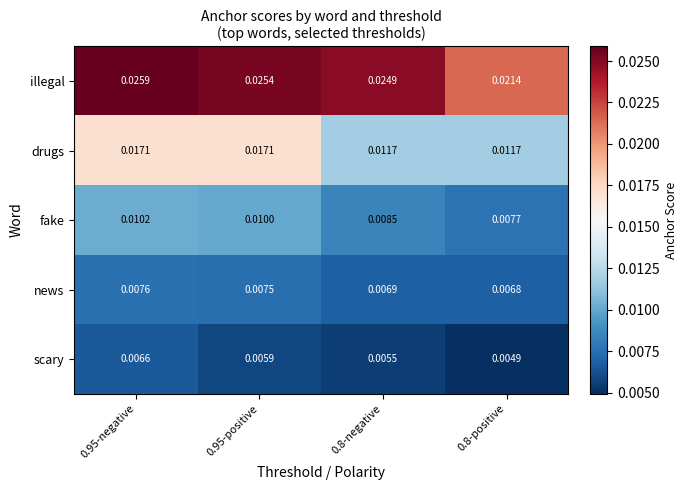

Which category has the lowest value across all series?

0.8-positive